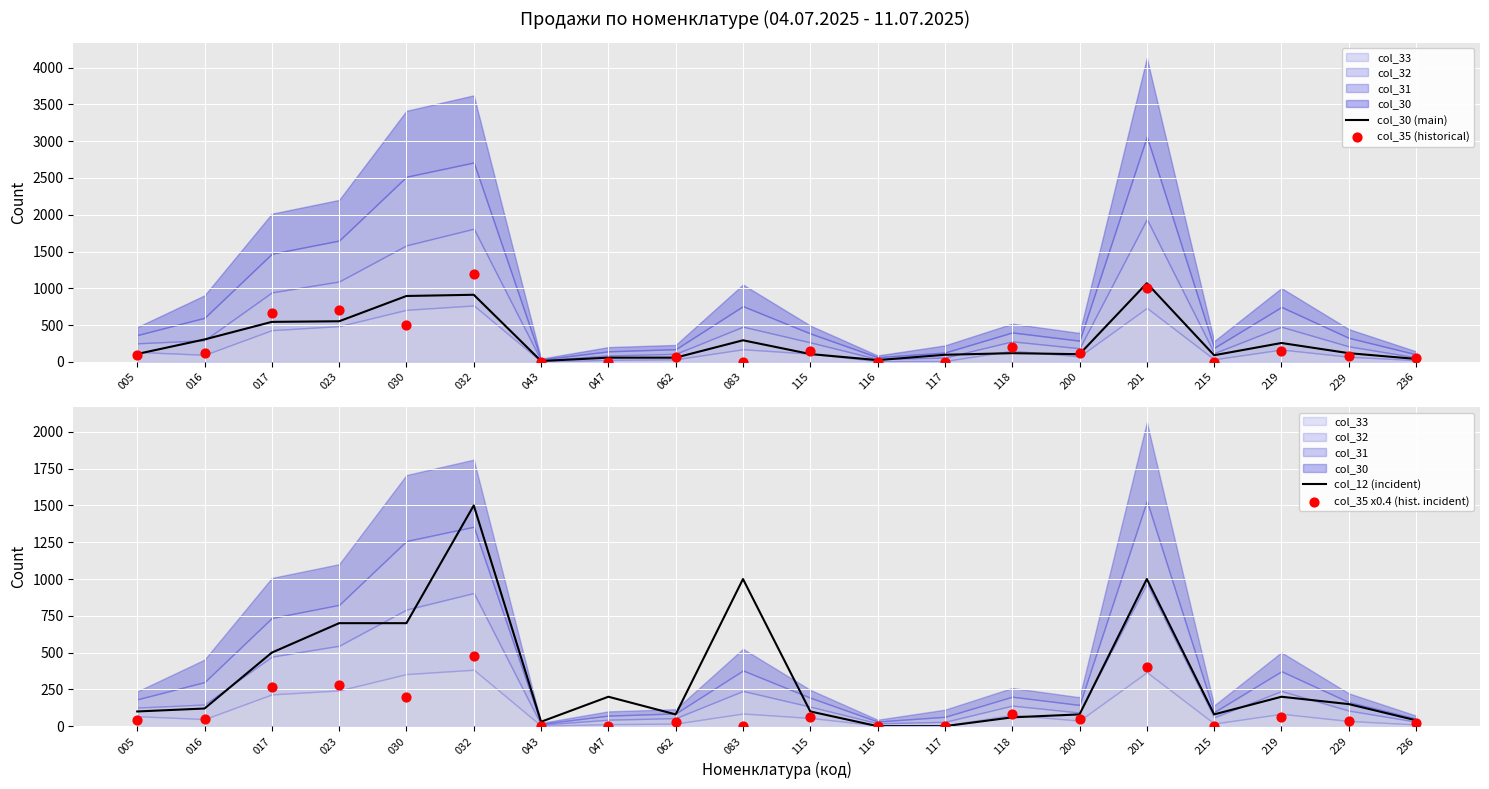

What is the total value across all series at 236?

150.4